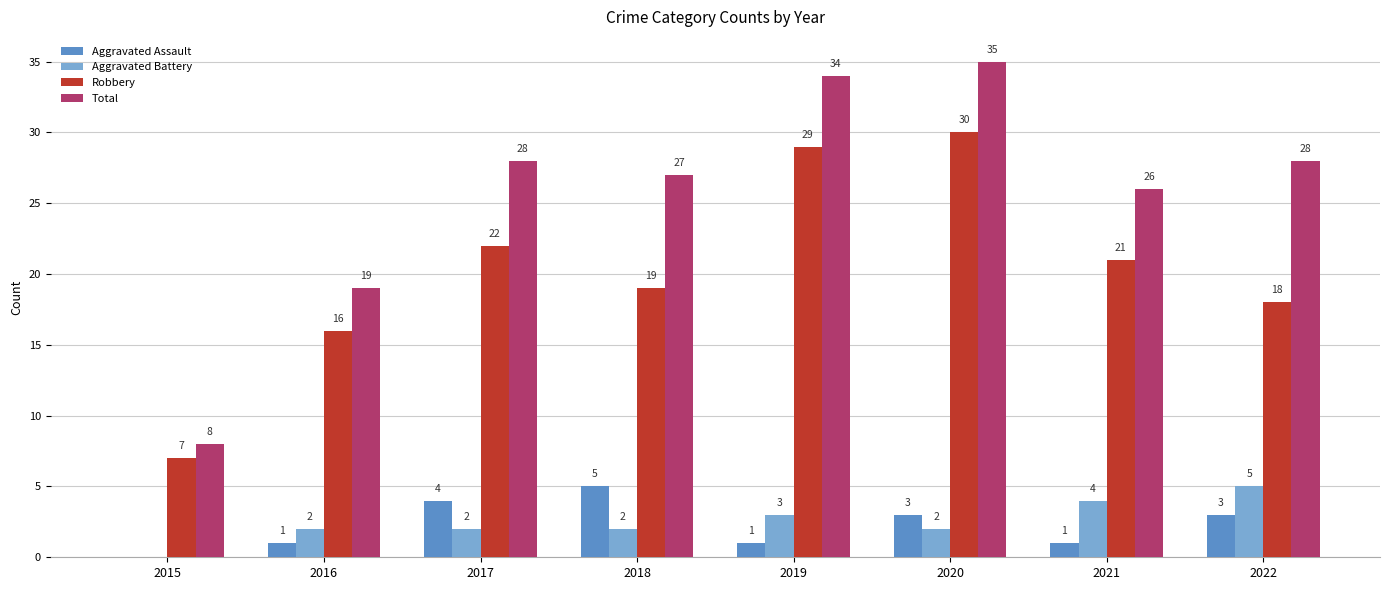

What is the sum of the Robbery values at 2021 and 2020?

51